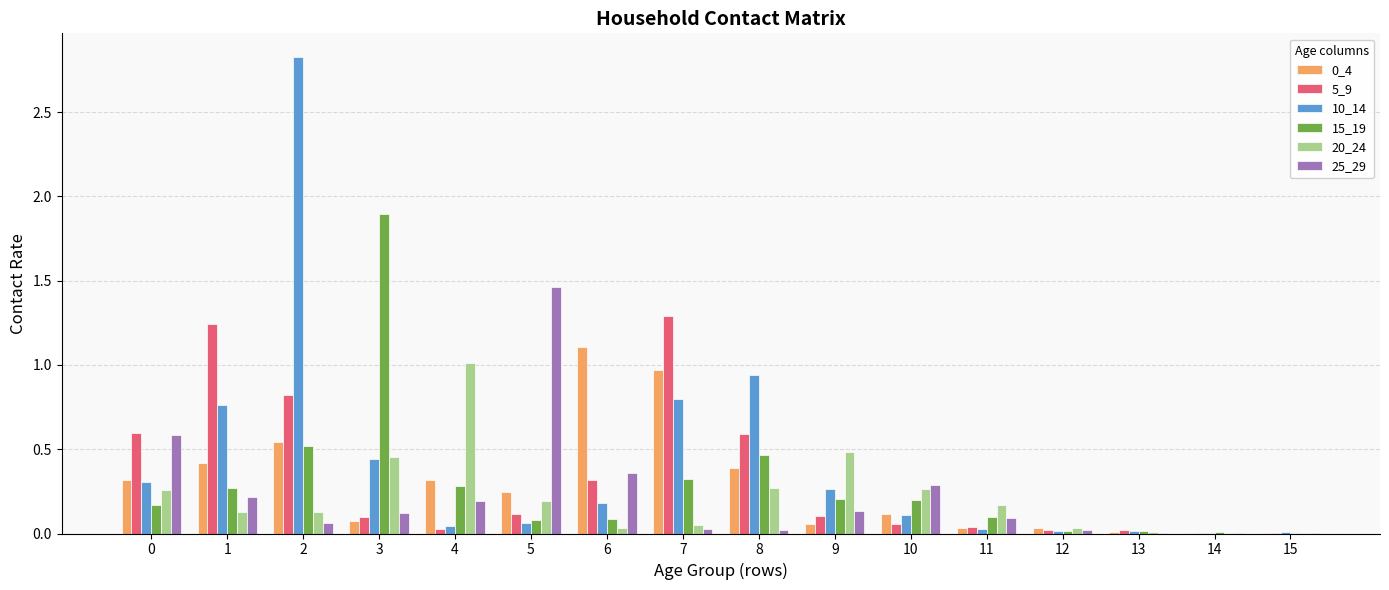

Is the value of 15_19 at 9 greater than the value of 0_4 at 7?

No